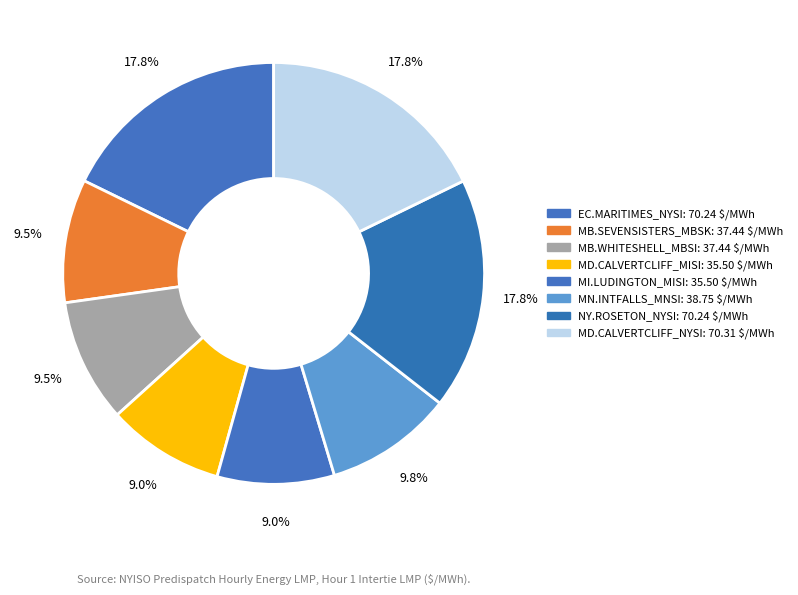

The MD.CALVERTCLIFF_NYSI slice represents 28% of the pie. True or false?

False